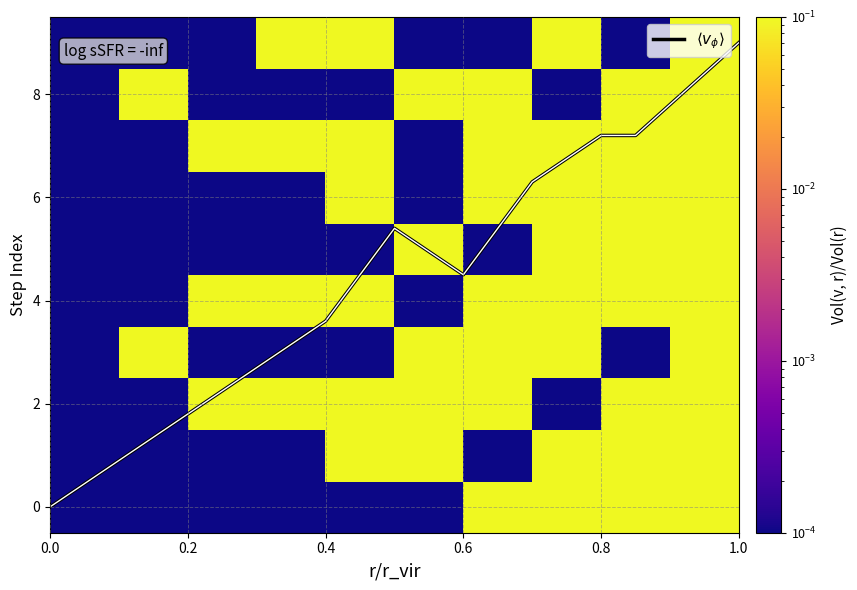

At how many categories does at least one series exceed 0?

10